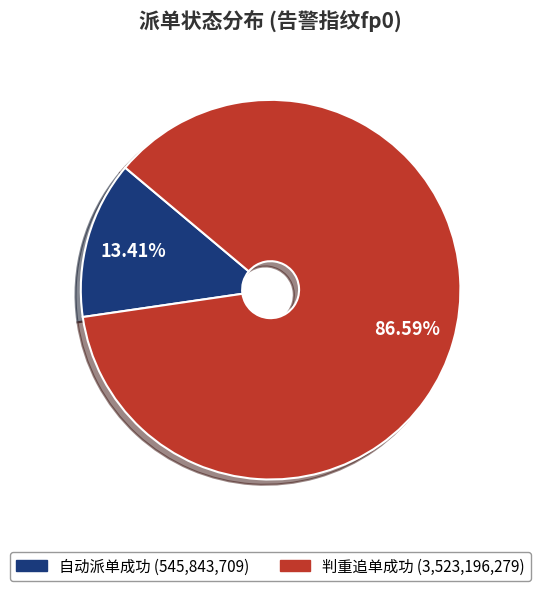

What percentage is the 判重追单成功 slice, to the nearest percent?

87%